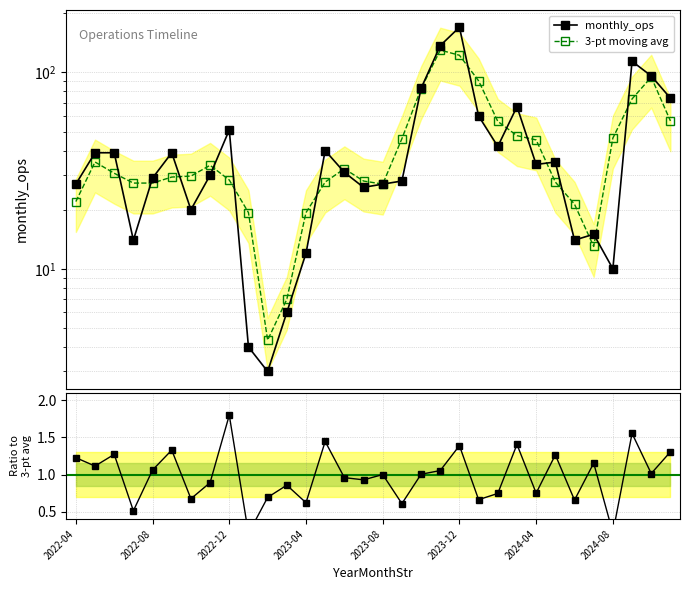

At which label does 3-pt moving avg reach its minimum?

10